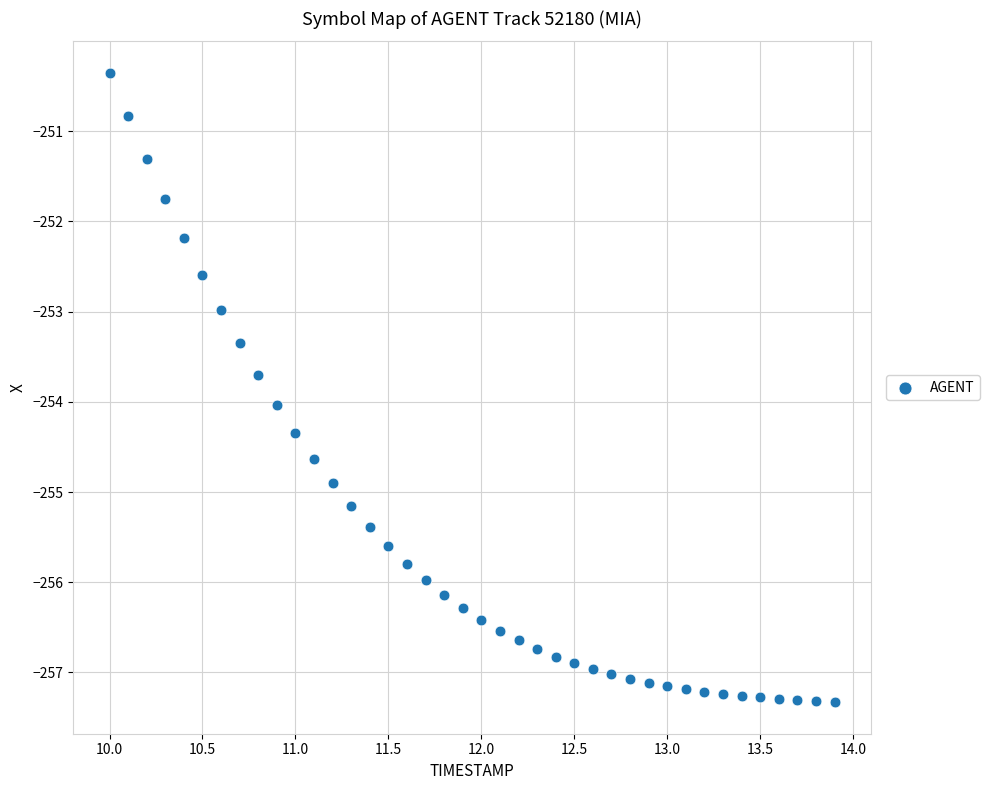

What is the range of Y values (max minus min)?

7.0